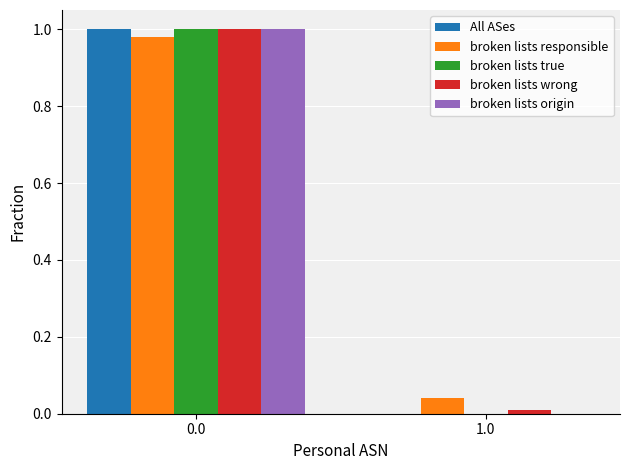

The value of broken lists wrong at 0.0 is 1.0. True or false?

True